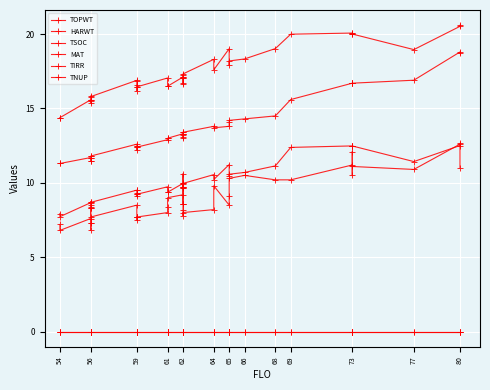

At which category does MAT reach its first local valley?

56